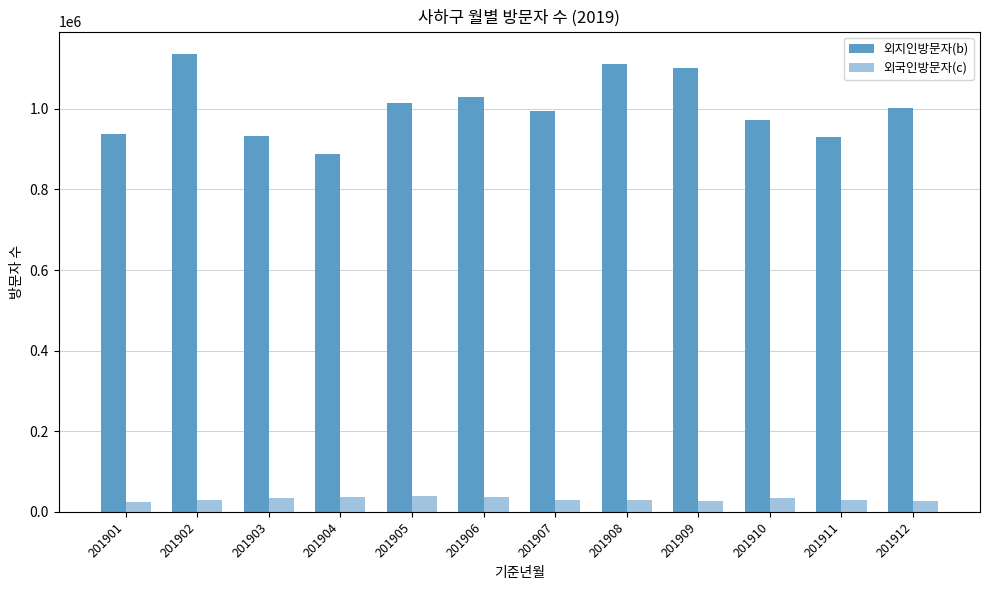

The 외국인방문자(c) series shows 28993 at 201911. True or false?

True